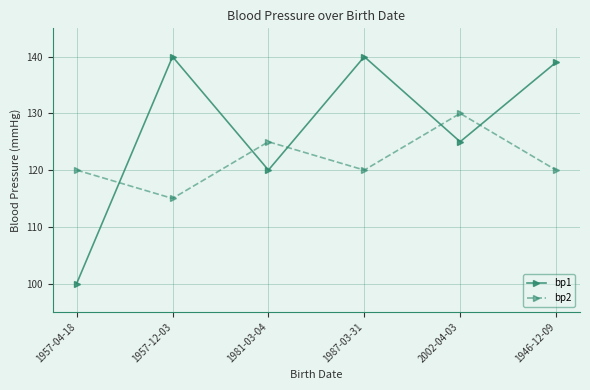

List the series in order of their peak value, lowest first.

bp2, bp1